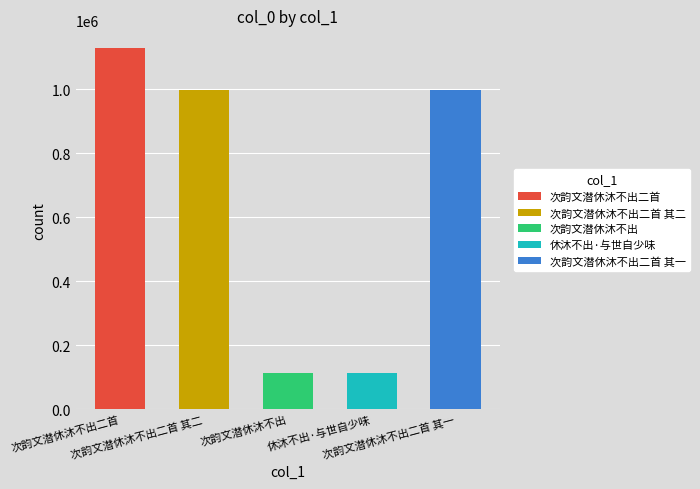

What position from the left is 休沐不出·与世自少味?

4